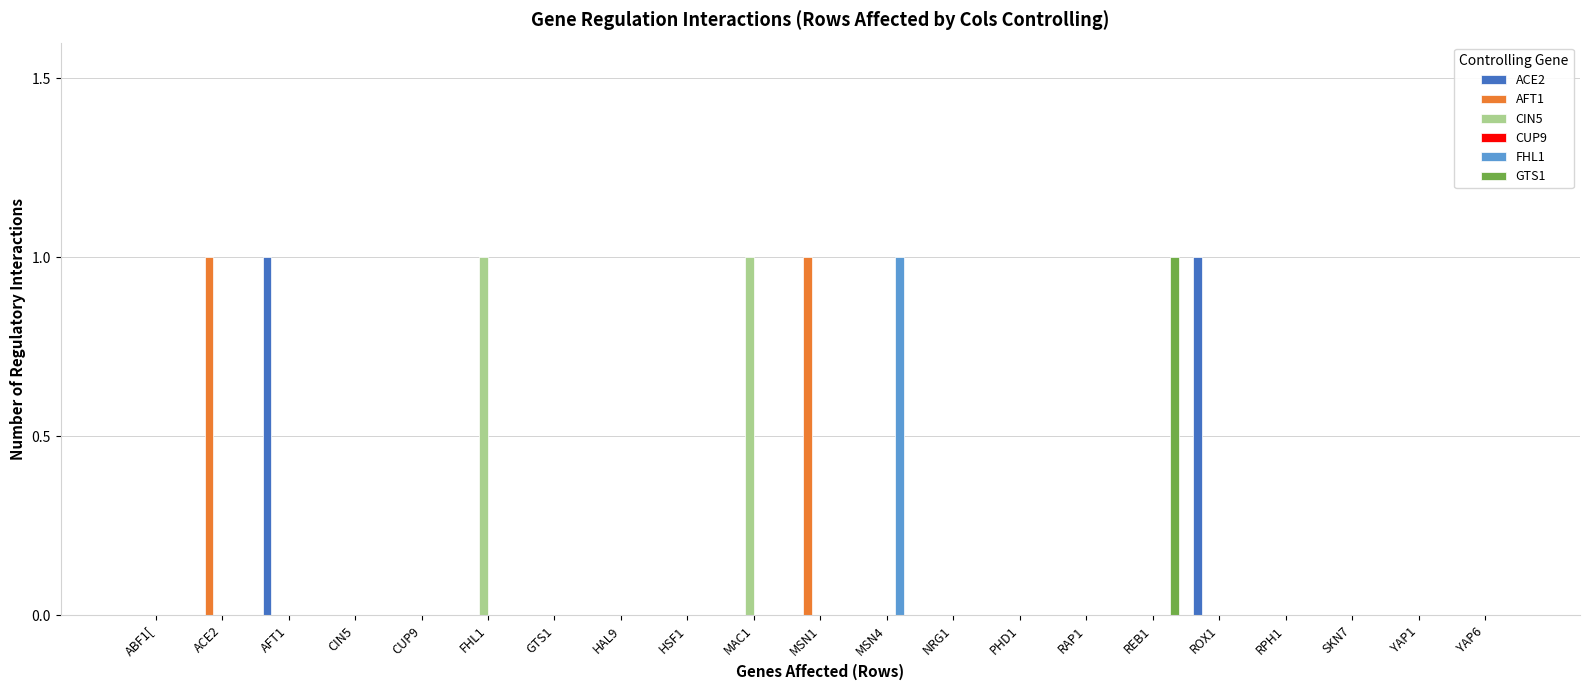

The GTS1 series shows -1 at ABF1[. True or false?

False